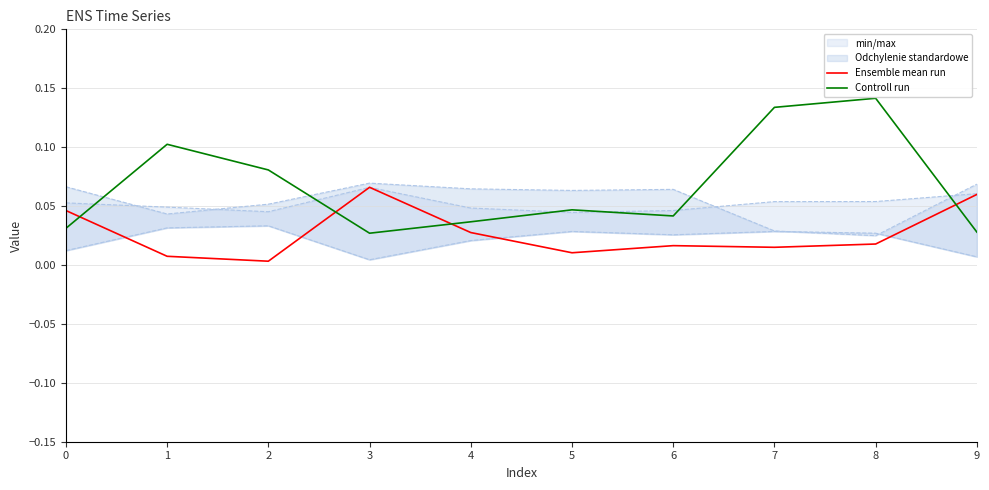

What is the sum of the Controll run values at 9 and 3?

0.1